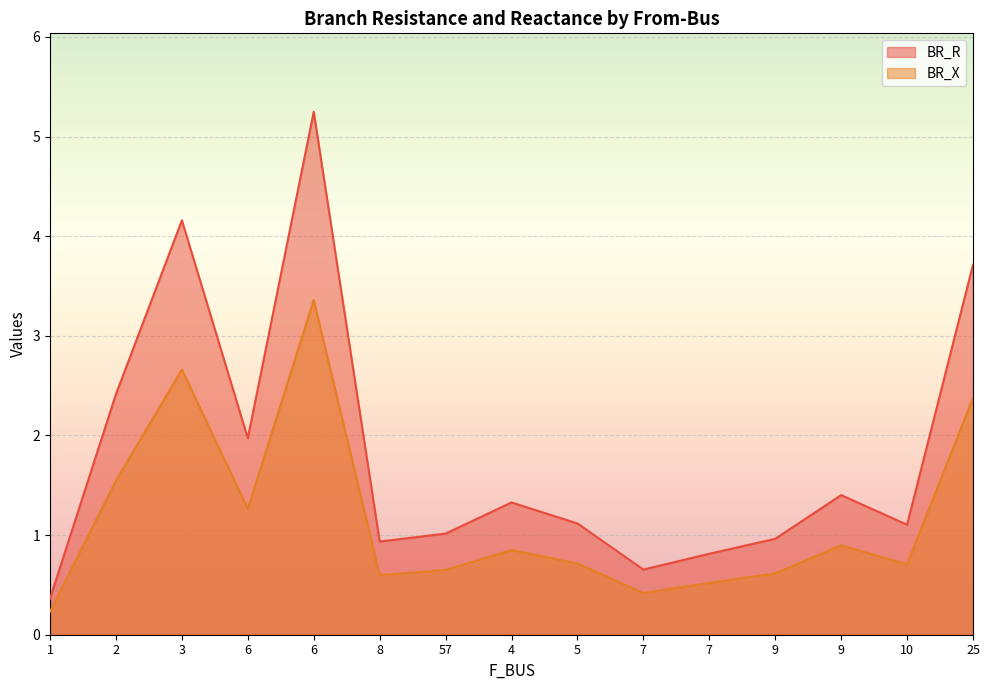

Reading left to right, transcribe all the data shown in this chart.

BR_R: 1=0.4	2=2.4	3=4.2	6=2.0	6=5.2	8=0.9	57=1.0	4=1.3	5=1.1	7=0.7	7=0.8	9=1.0	9=1.4	10=1.1	25=3.7
BR_X: 1=0.2	2=1.5	3=2.7	6=1.3	6=3.4	8=0.6	57=0.6	4=0.8	5=0.7	7=0.4	7=0.5	9=0.6	9=0.9	10=0.7	25=2.4